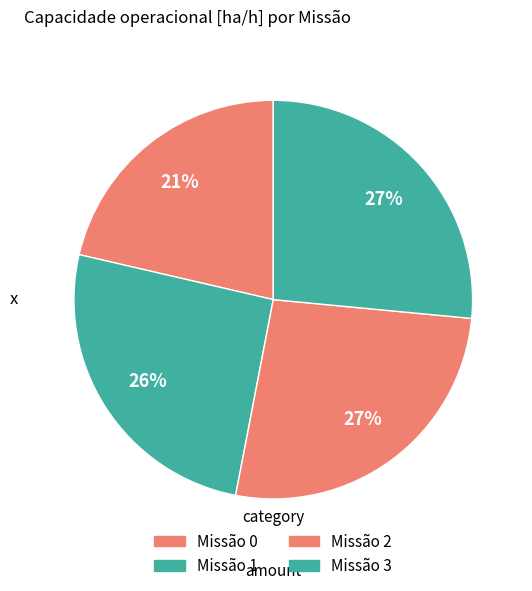

Which category has the biggest portion of the pie?

2